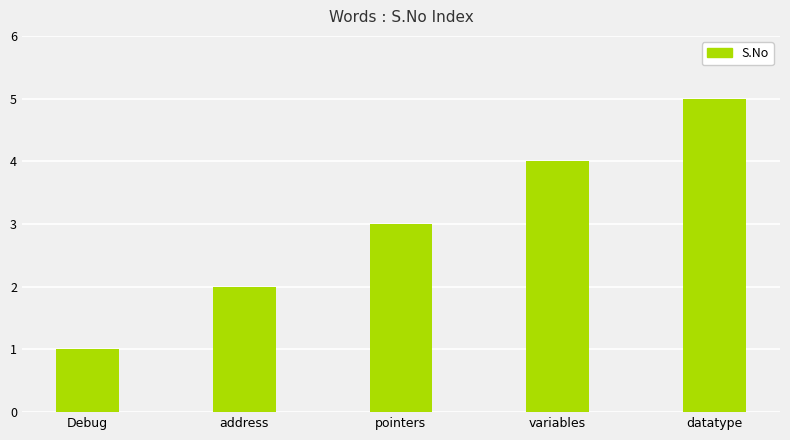

How many categories are shown in the chart?

5